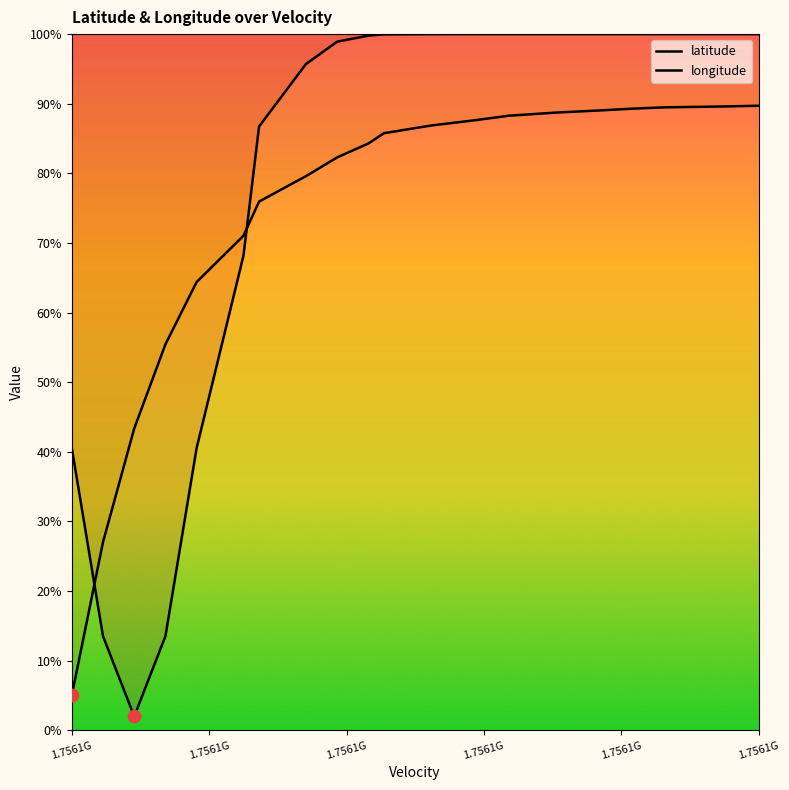

Which series has the largest total across all categories?

latitude